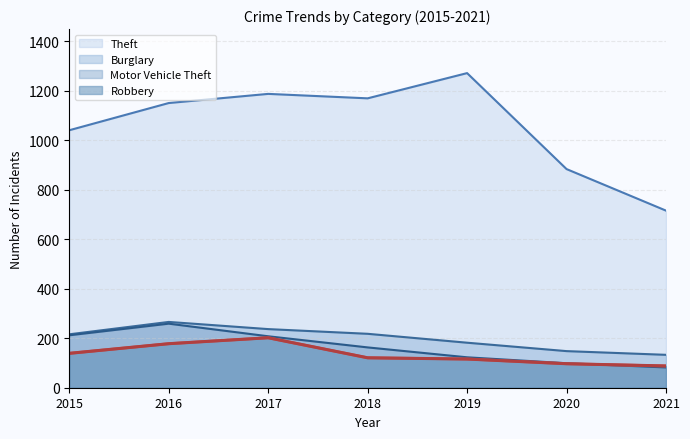

What is the spread (max minus min) of values at 2021?

634